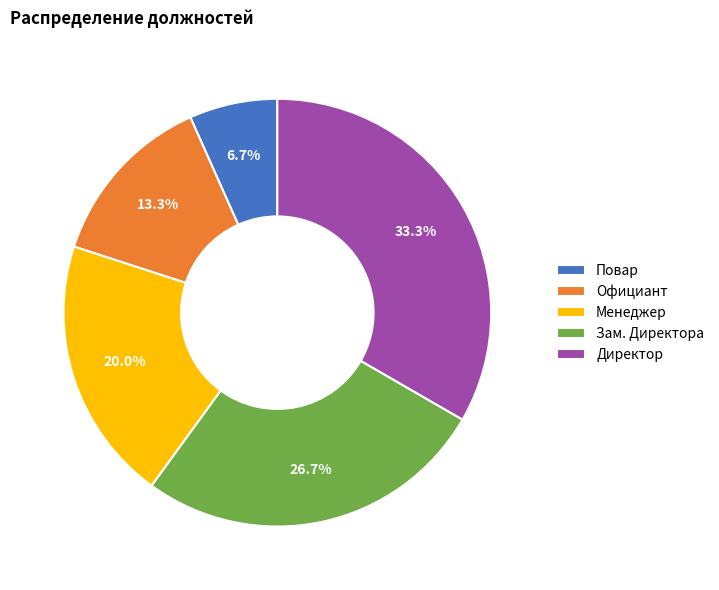

Is there any slice that represents more than half of the pie?

No